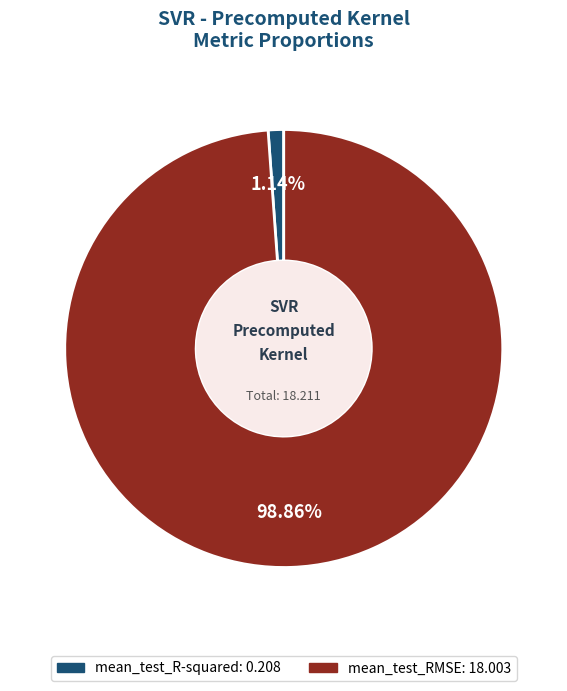

Combined, what portion of the pie is mean_test_RMSE and mean_test_R-squared?

100.0%